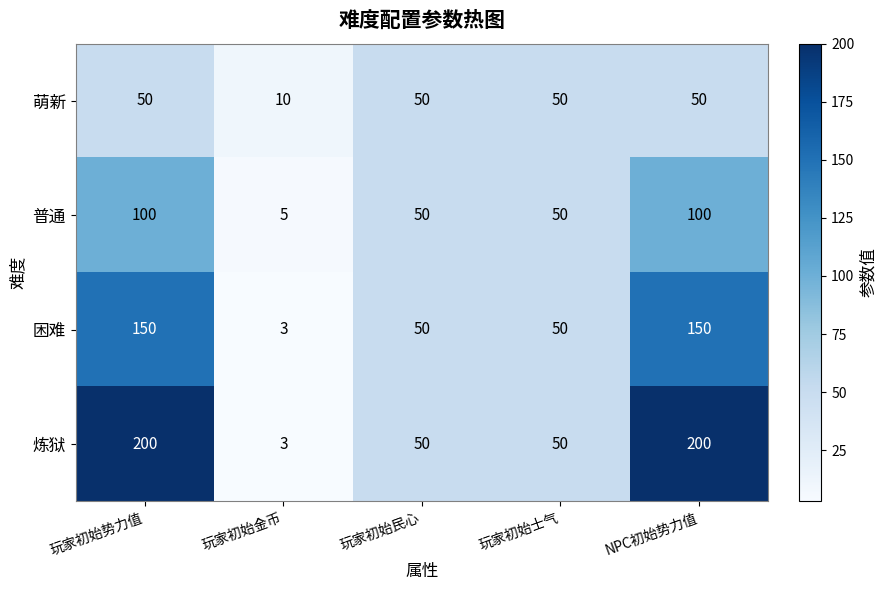

Which label corresponds to the smallest value in the chart?

玩家初始金币